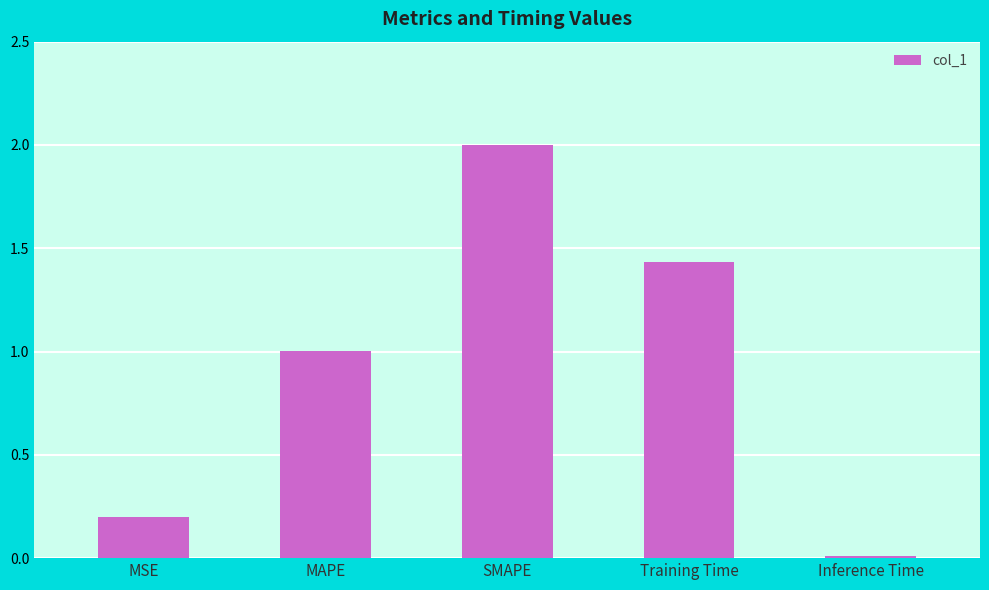

List the labels in order of value, smallest first.

Inference Time, MSE, MAPE, Training Time, SMAPE